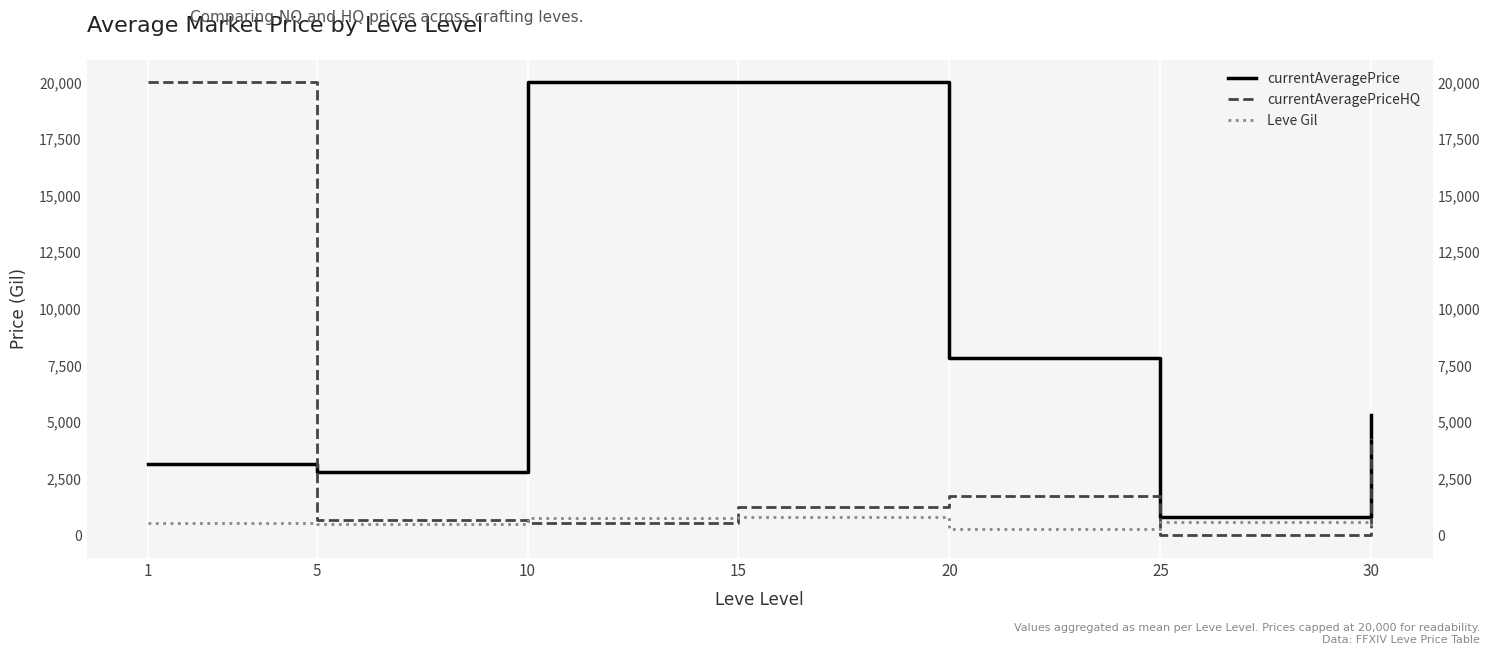

Which has a higher value, 1 or 10?

10